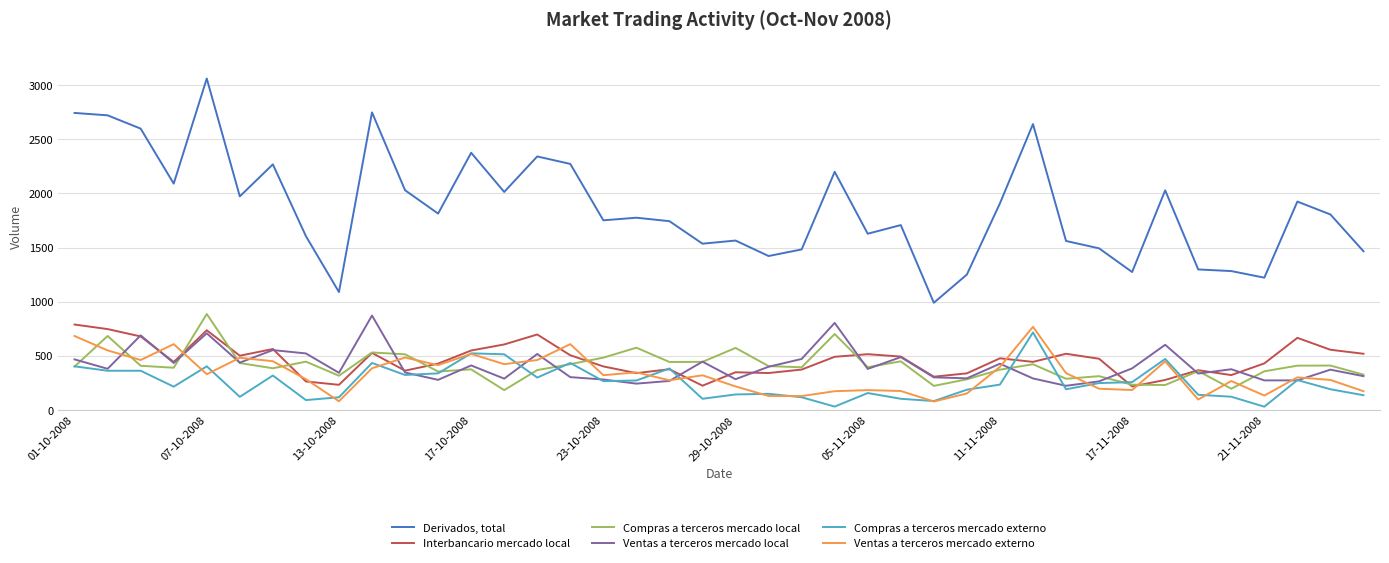

True or false: Compras a terceros mercado externo and Derivados, total cross at least once.

False